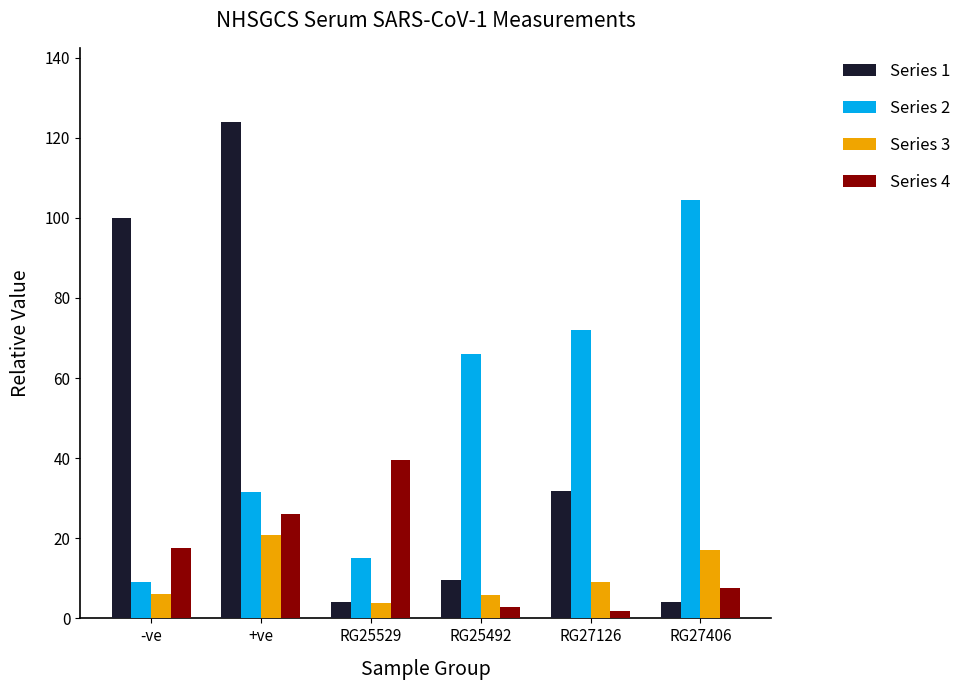

Rank the categories by Series 2 value from highest to lowest.

RG27406, RG27126, RG25492, +ve, RG25529, -ve